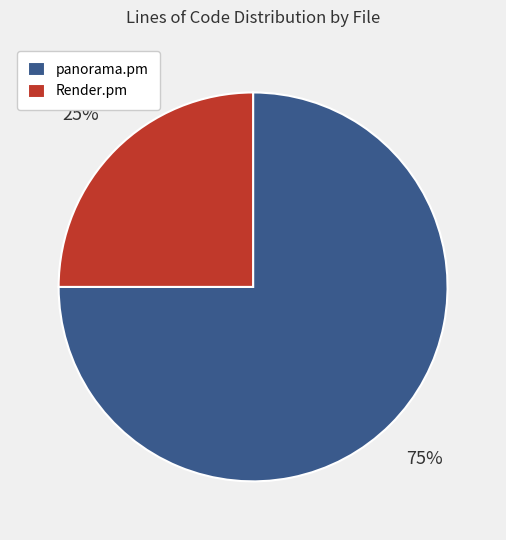

Count the number of slices in the pie.

2